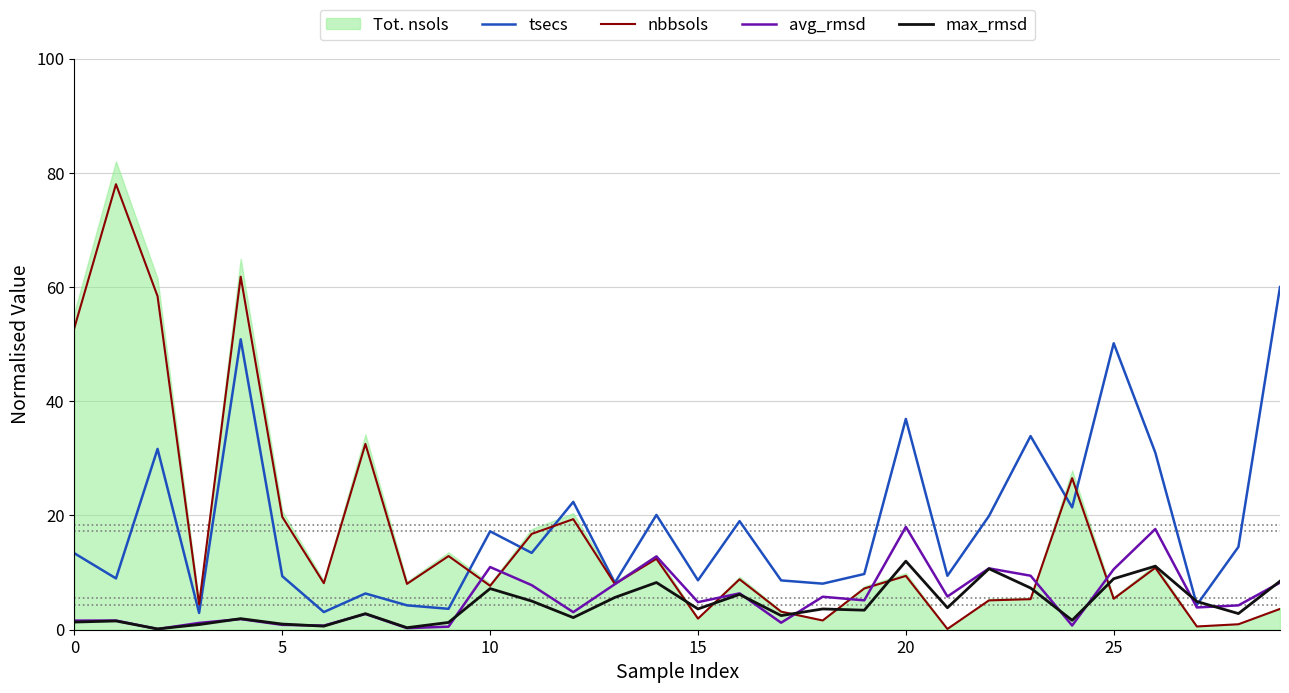

True or false: nbbsols has a value of 7.7 at 10.

True